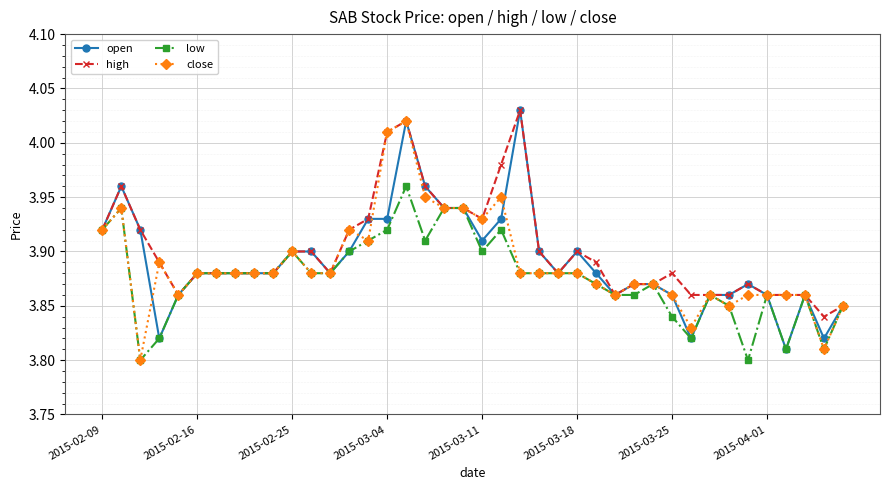

At how many categories does at least one series exceed 3?

40